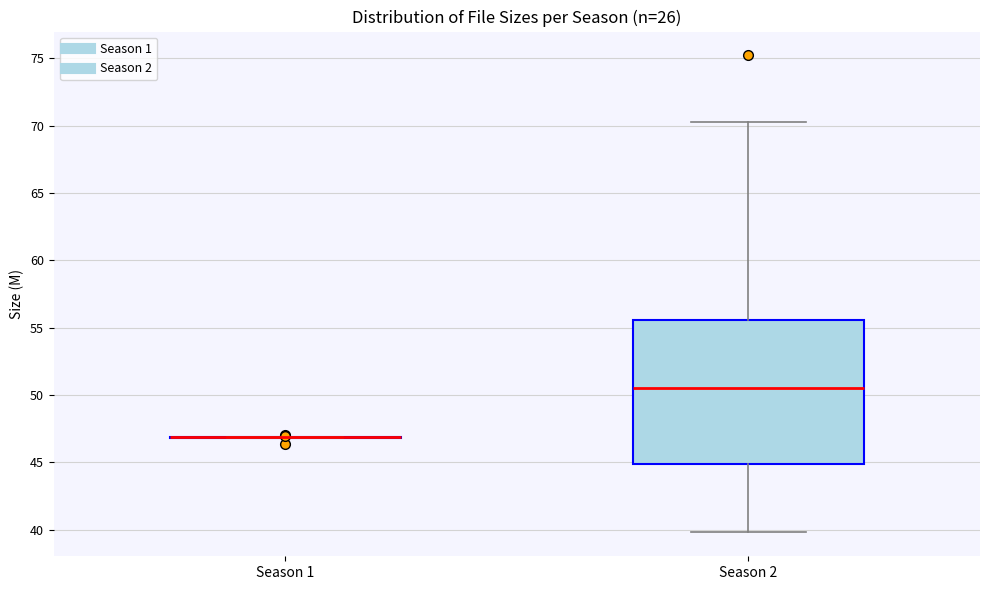

Comparing the boxes themselves (not the whiskers), which one is the tallest?

Season 2